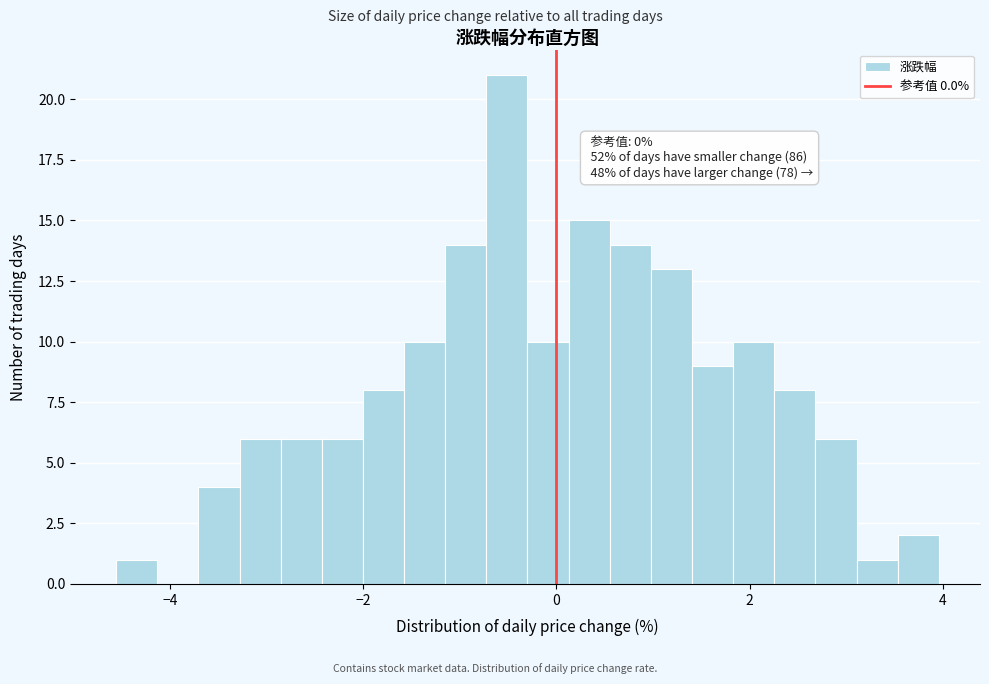

Read against the x-axis, roughly where is the centre of the tallest bar?

-0.6